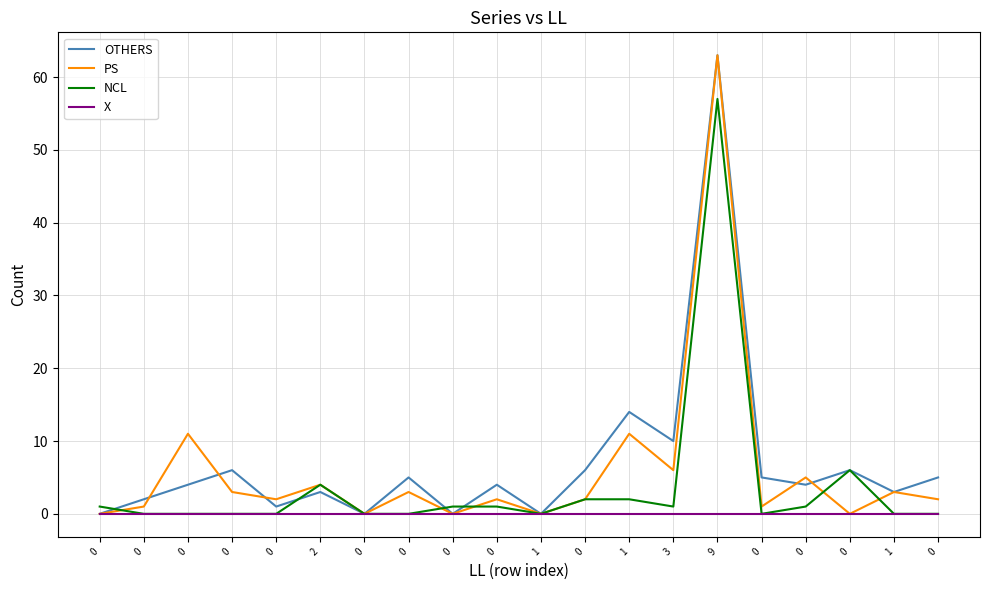

What is the sum of all OTHERS values?

141